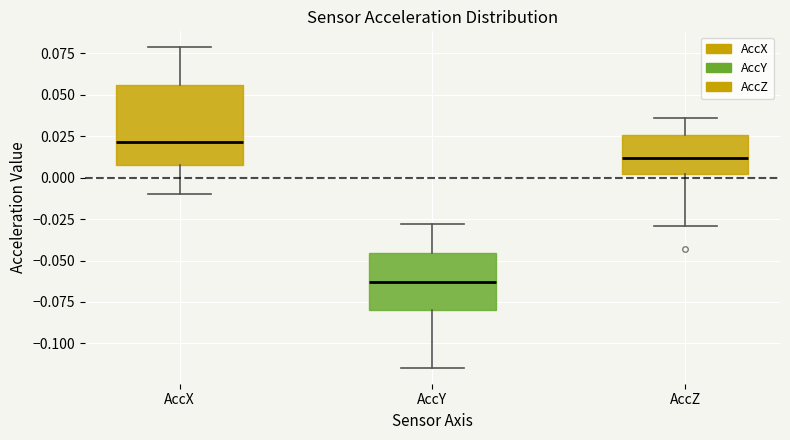

Where is the upper edge of the box for AccZ on the y-axis? The values are not printed on the chart, so give them approximately, as read against the axis.

0.025